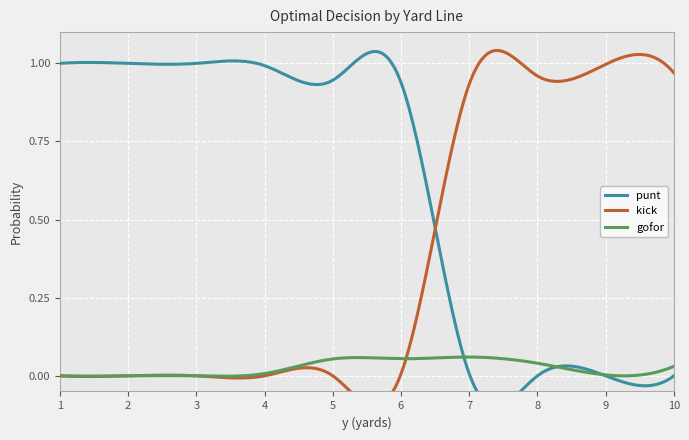

The gofor series shows 0.0 at 8. True or false?

True